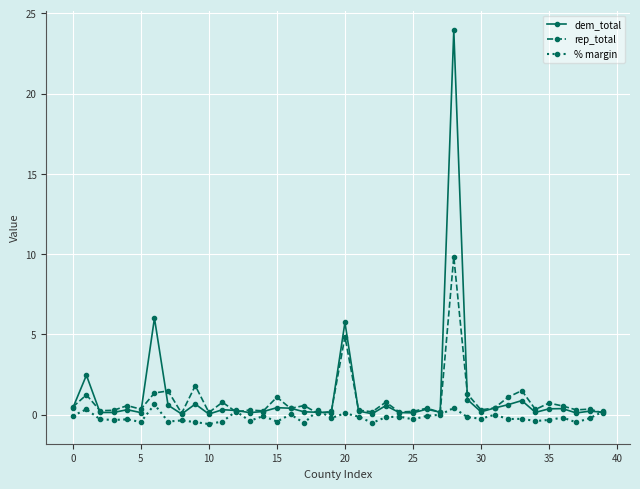

List the series in order of their peak value, lowest first.

% margin, rep_total, dem_total